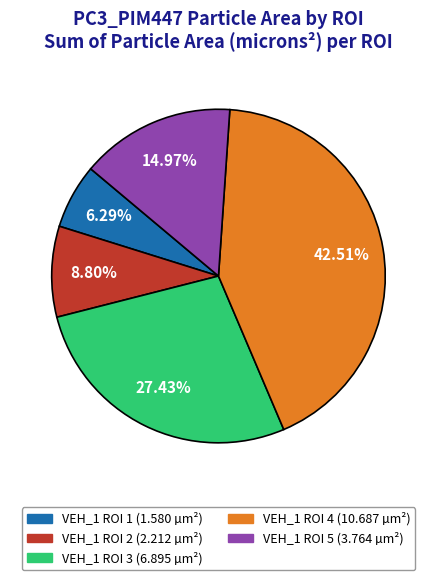

Do VEH_1 ROI 3 and VEH_1 ROI 5 together represent more than half of the pie?

No